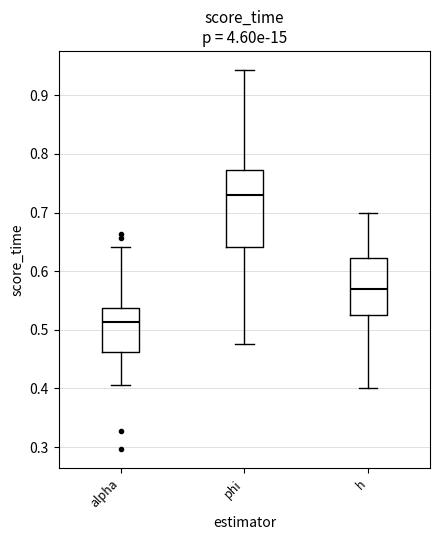

Which box is the tallest, from its lower edge to its upper edge?

phi